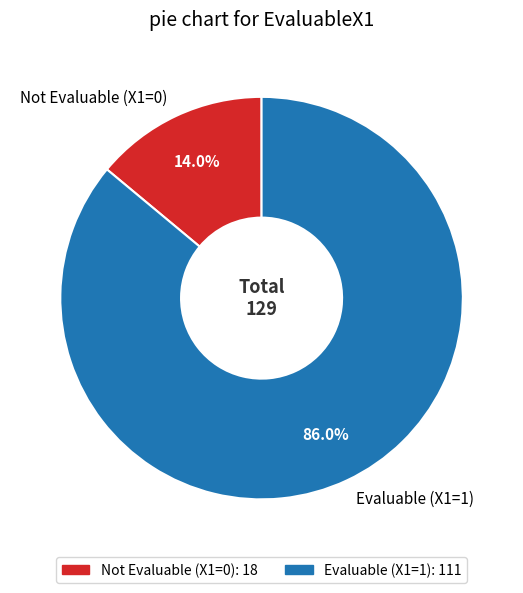

Between Not Evaluable (X1=0) and Evaluable (X1=1), which is larger?

Evaluable (X1=1)